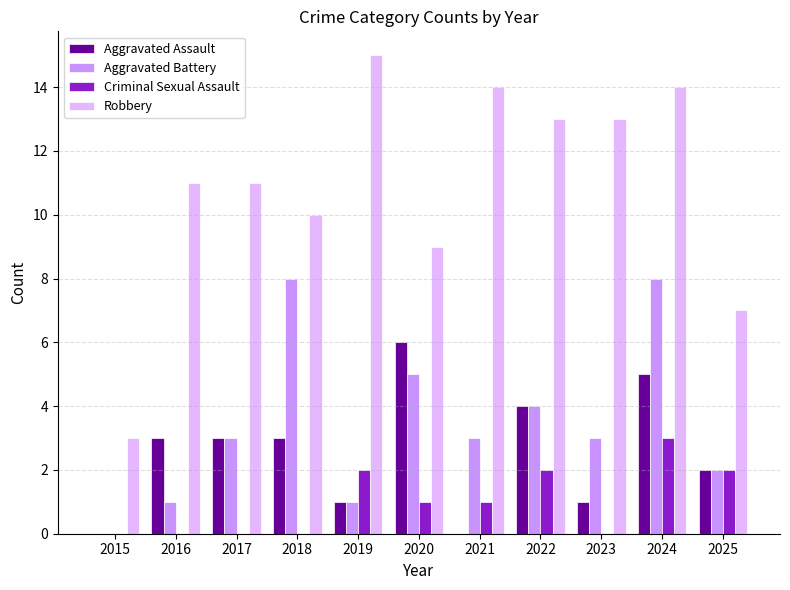

How many groups of bars are there?

11